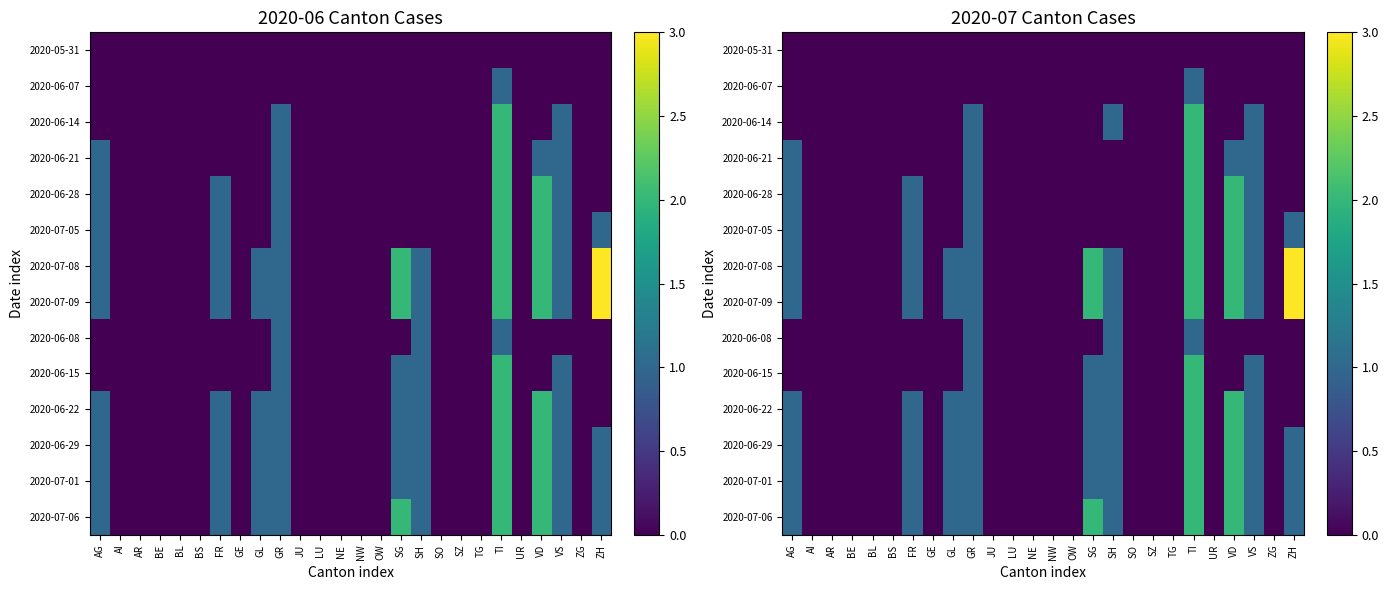

At which category is the sum across all series the highest?

TI